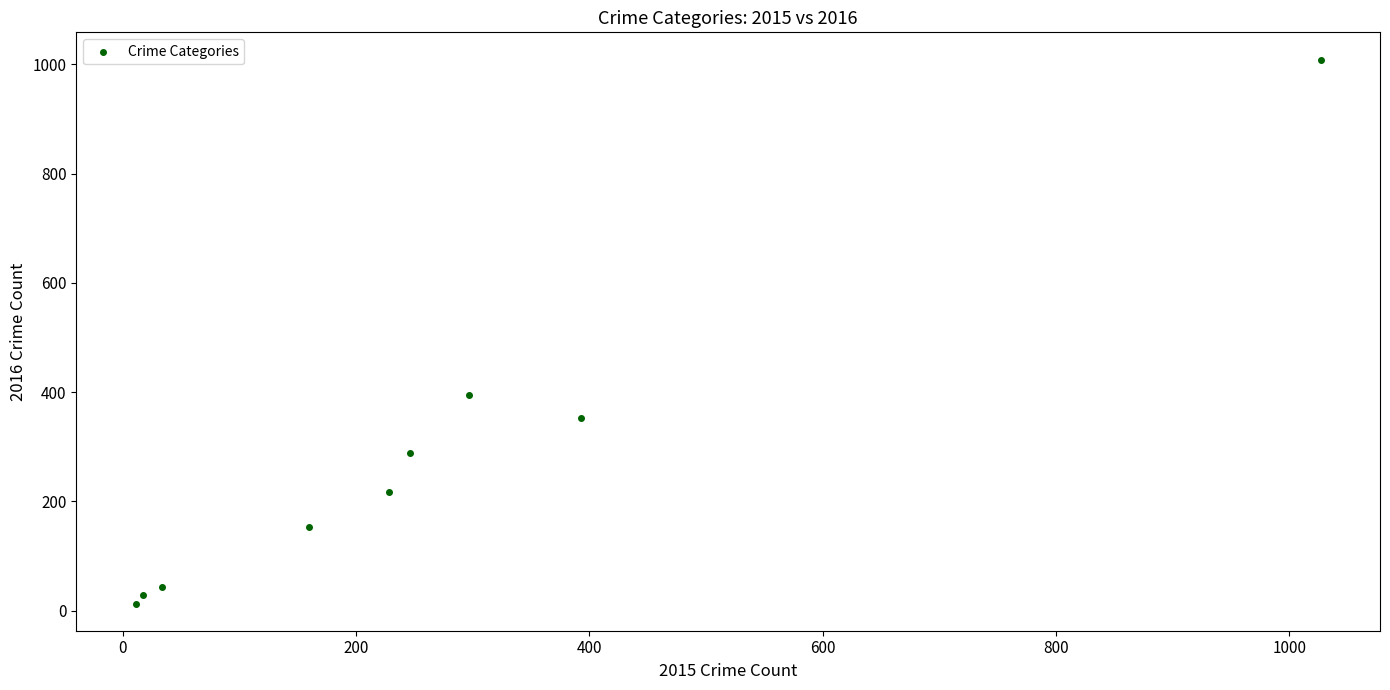

What Y value in the scatter plot is closest to 511?

394